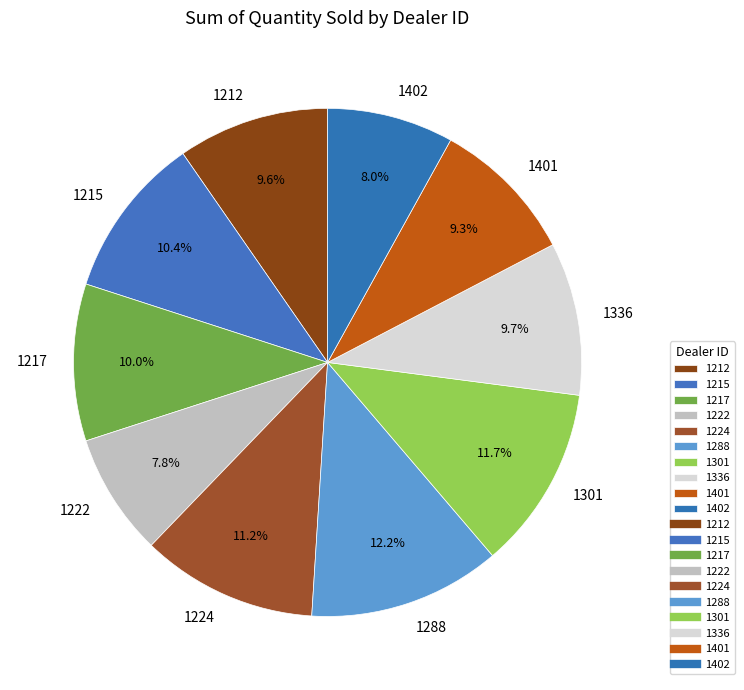

Approximately how many times larger is the value at 1215 compared to 1224?

0.9